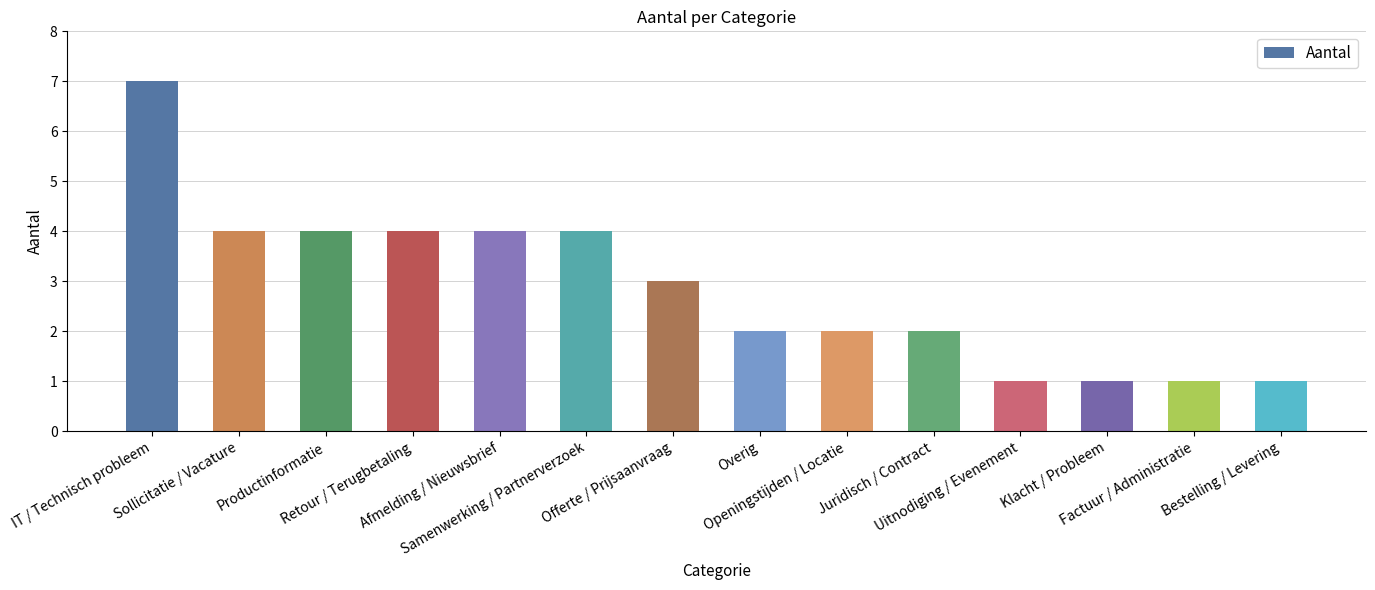

What is the average value?

3